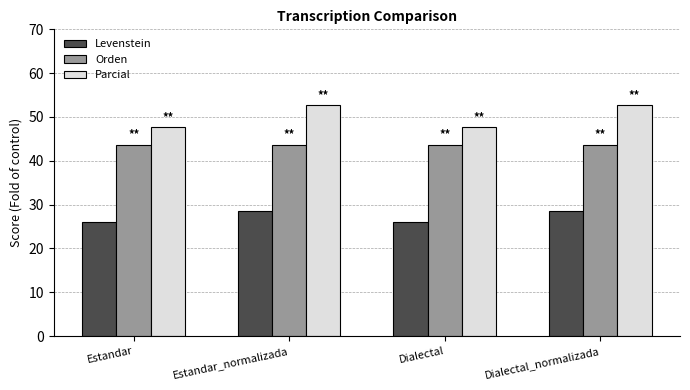

At how many categories does at least one series exceed 49?

2